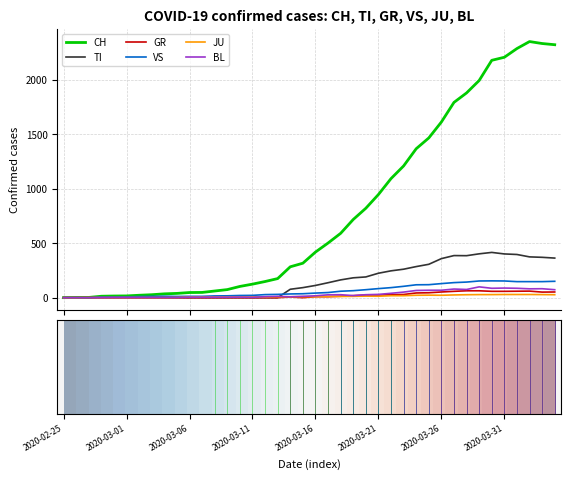

What is the highest value of the VS series?

154